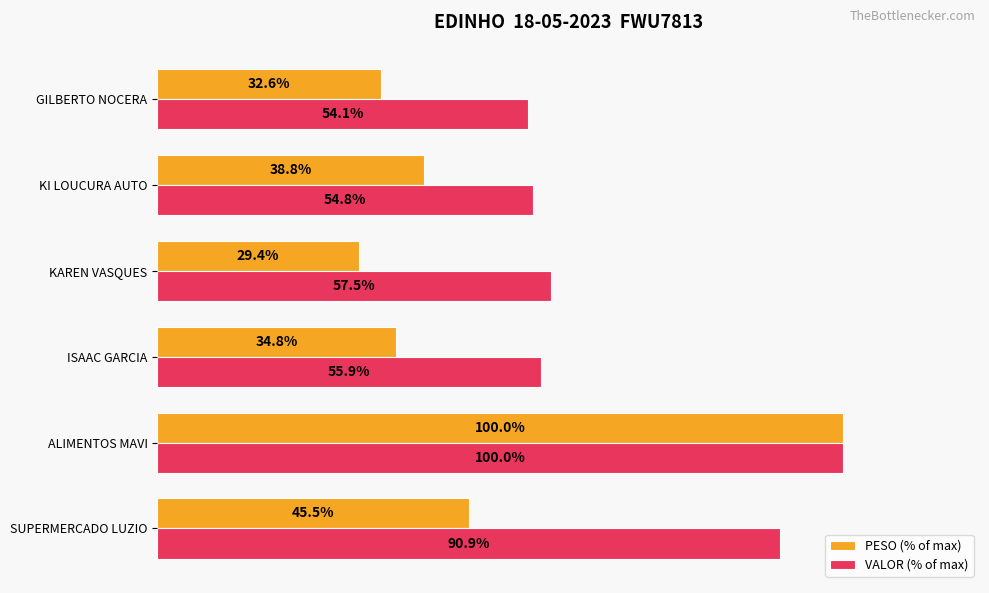

Which category has the highest value in the VALOR (% of max) series?

ALIMENTOS MAVI